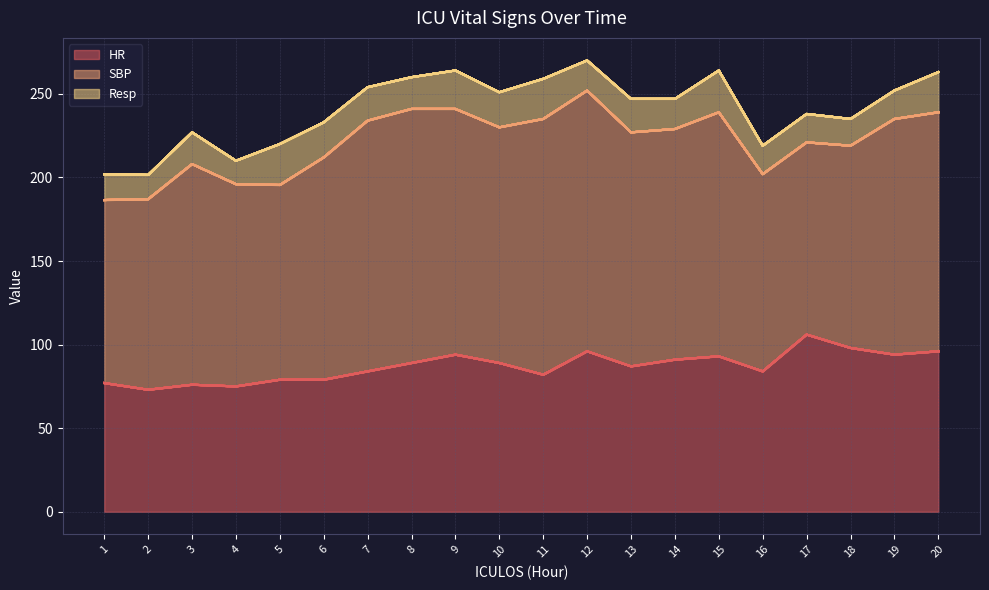

Which series has the largest range (max minus min)?

SBP